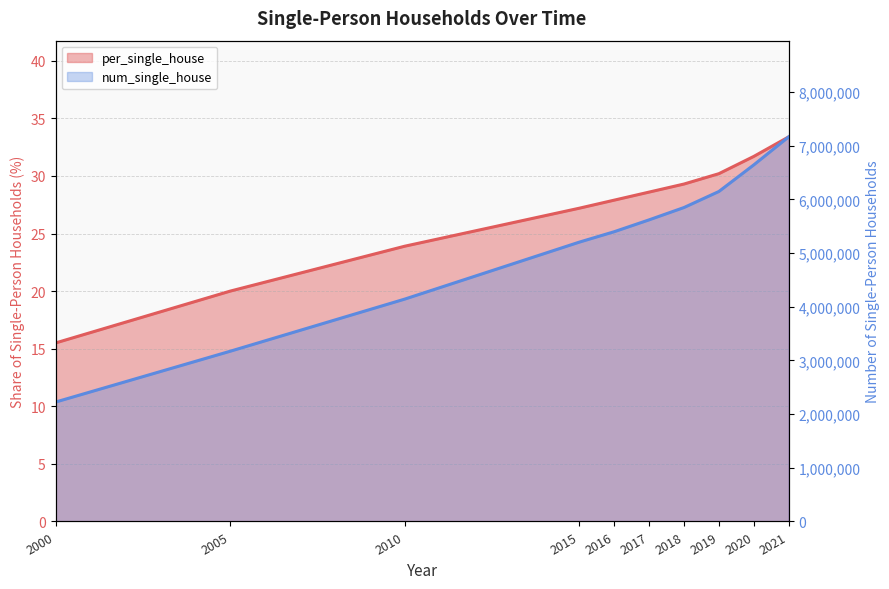

Is it true that num_single_house equals 2938414.6 at 2000?

False